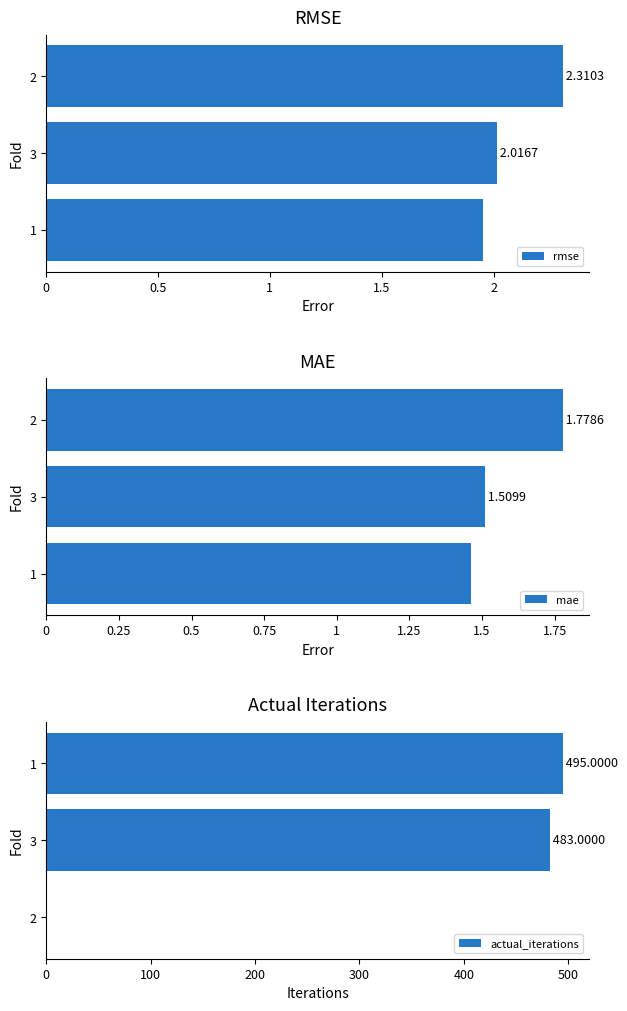

The mae series shows 0.9 at 3. True or false?

False